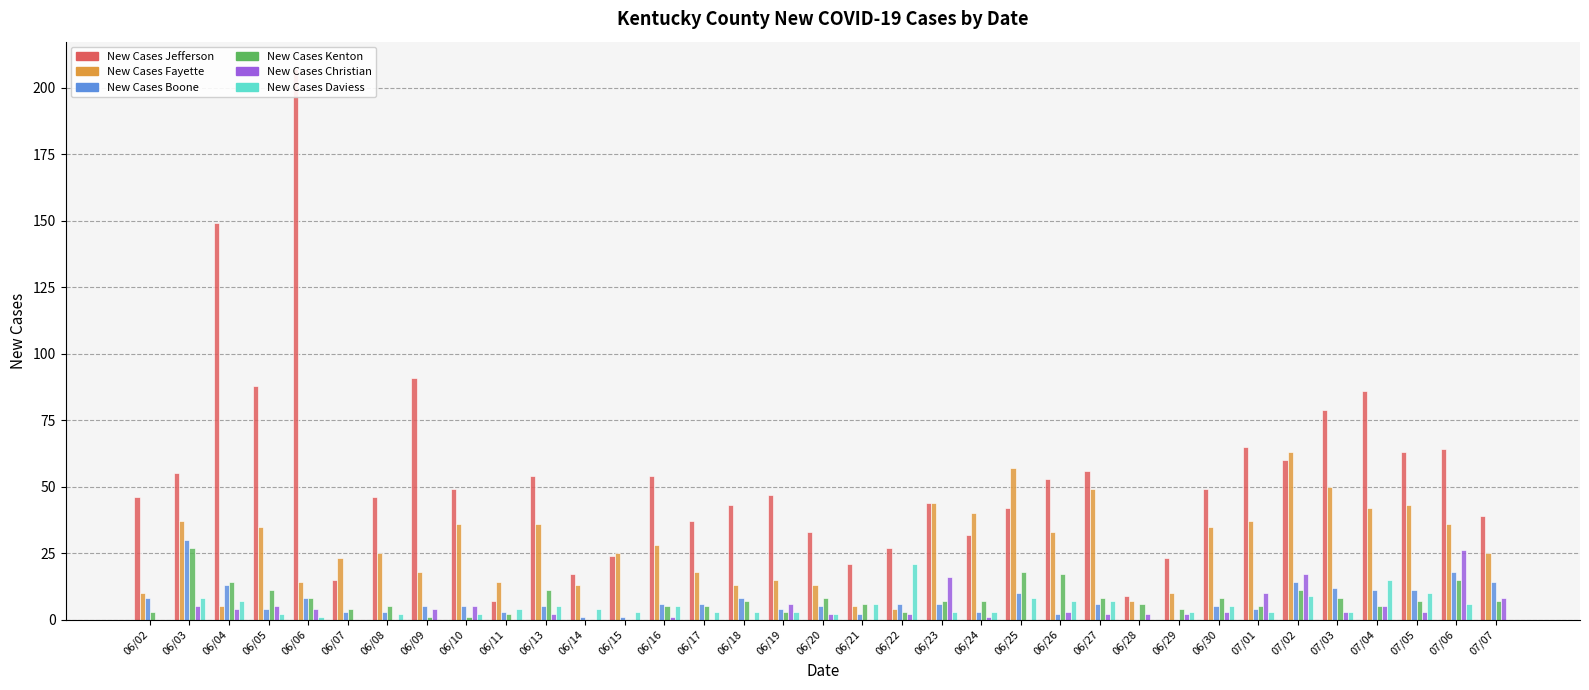

Between 06/11 and 07/03, which series saw the biggest shift?

New Cases Jefferson